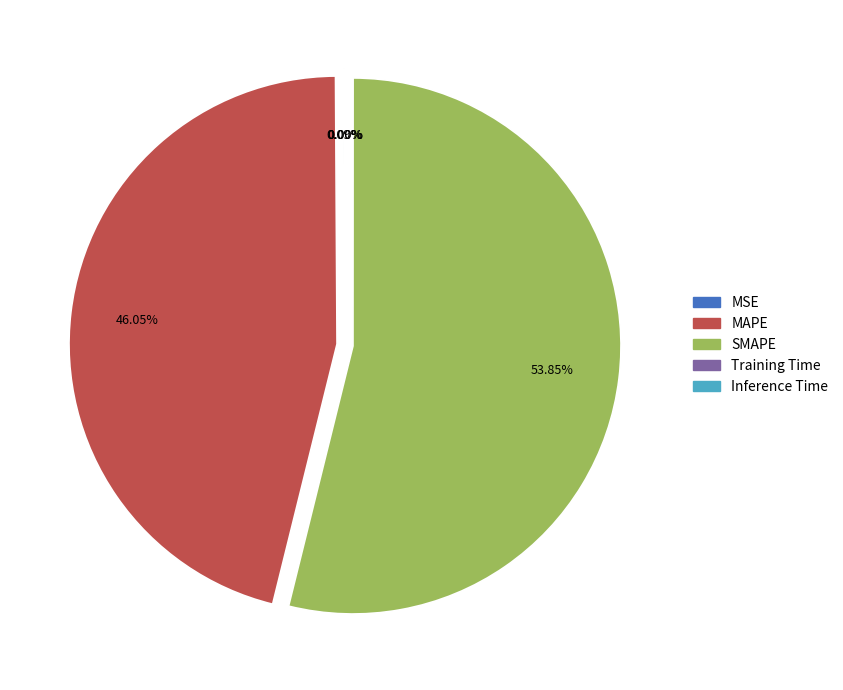

To the nearest percent, what portion does MAPE represent?

46%